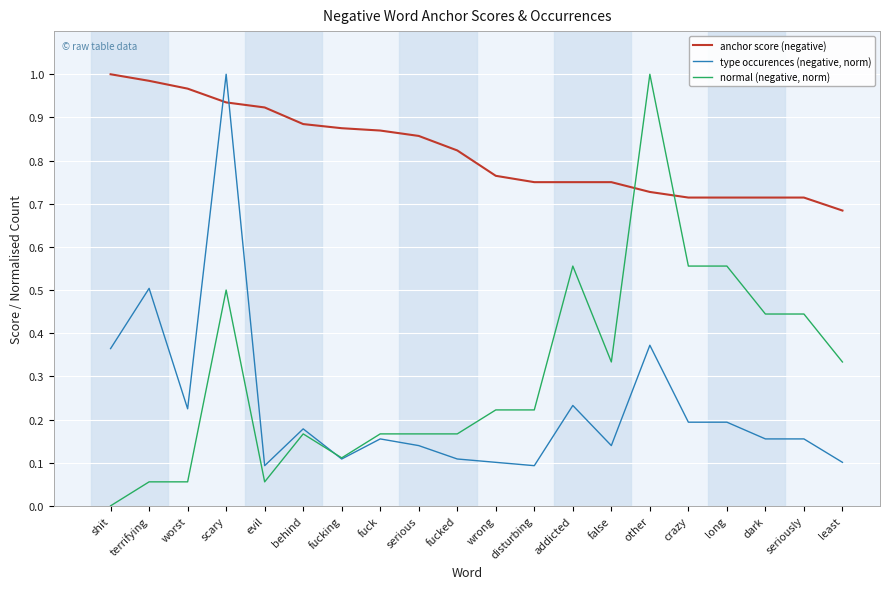

Is it true that anchor score (negative) equals 1.4 at serious?

False